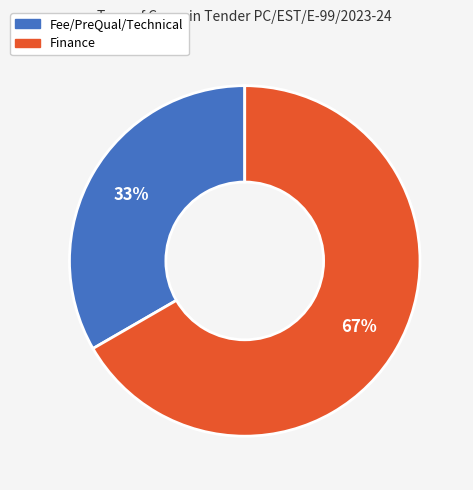

To the nearest percent, what is the combined percentage of Fee/PreQual/Technical and Finance?

100%